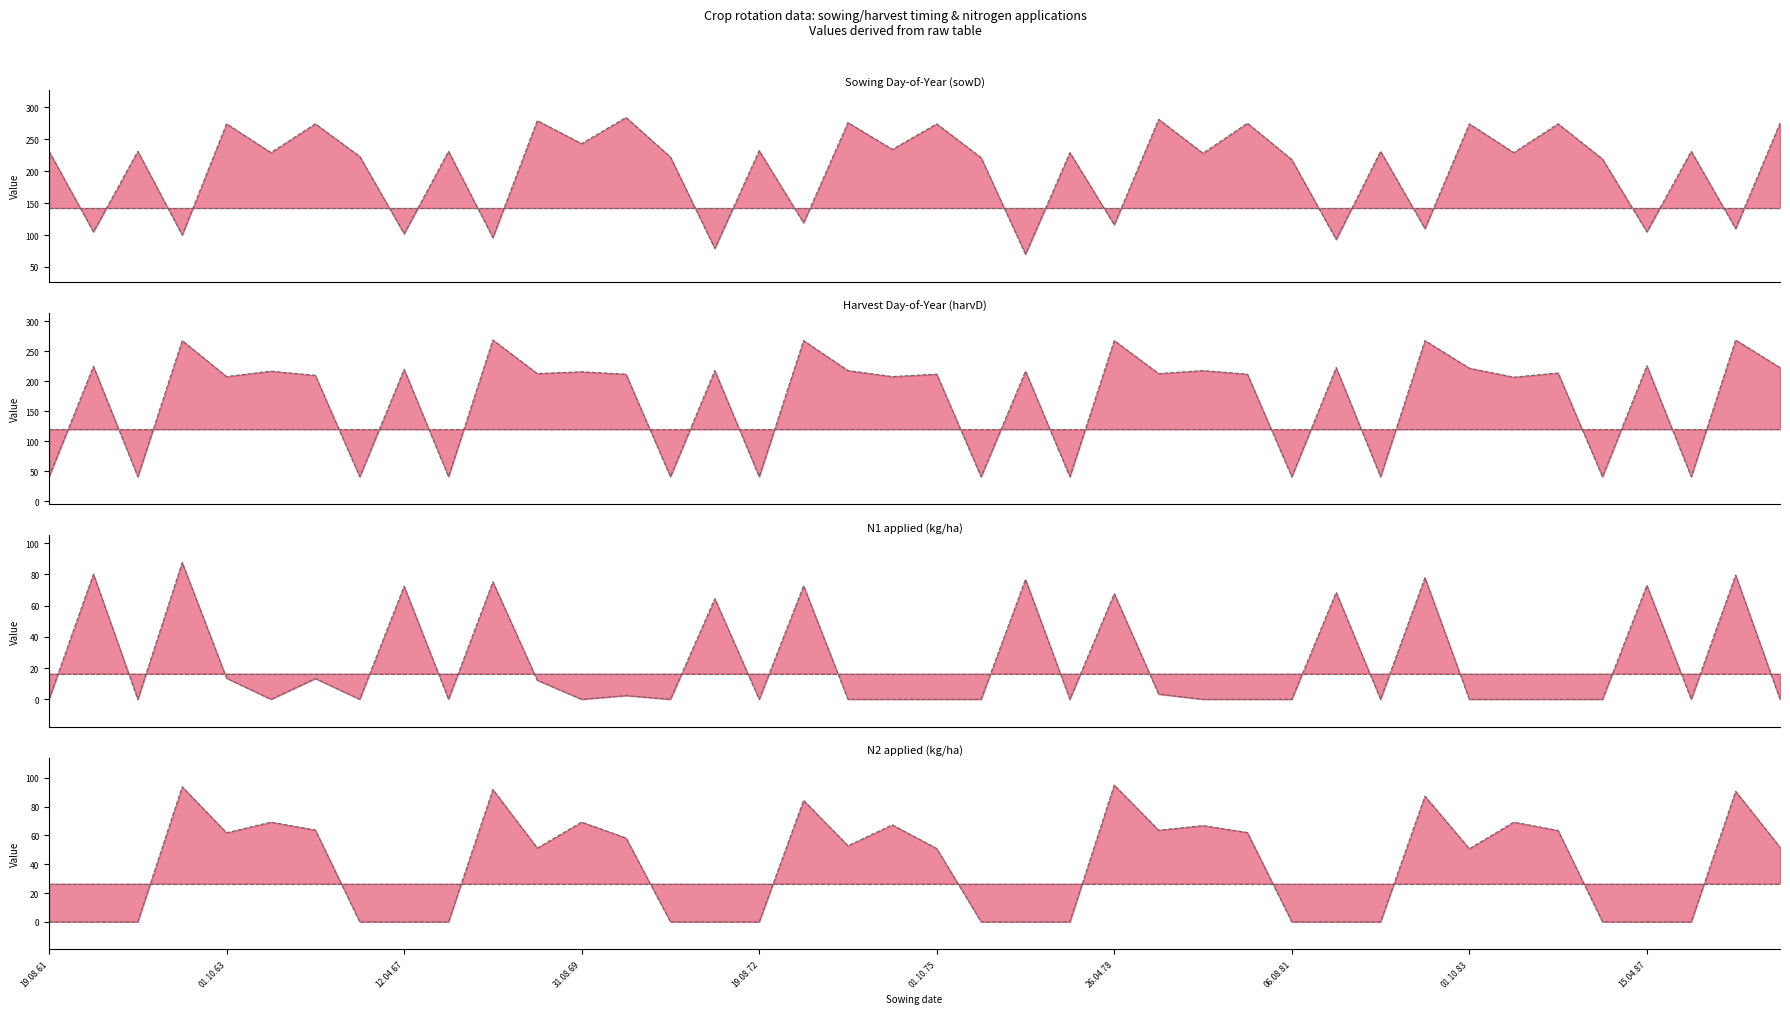

What are all the series names shown in the legend?

sowD, harvD, N1, N2